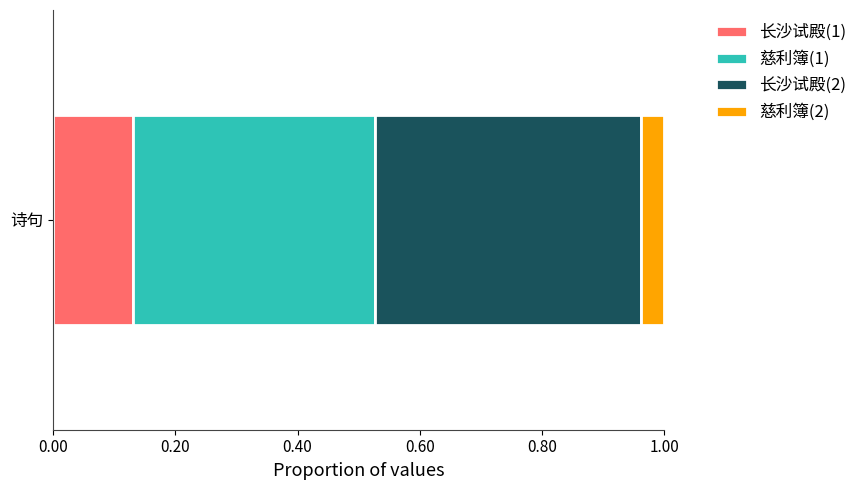

The value of 长沙试殿(1) at 诗句 is 0.2. True or false?

False